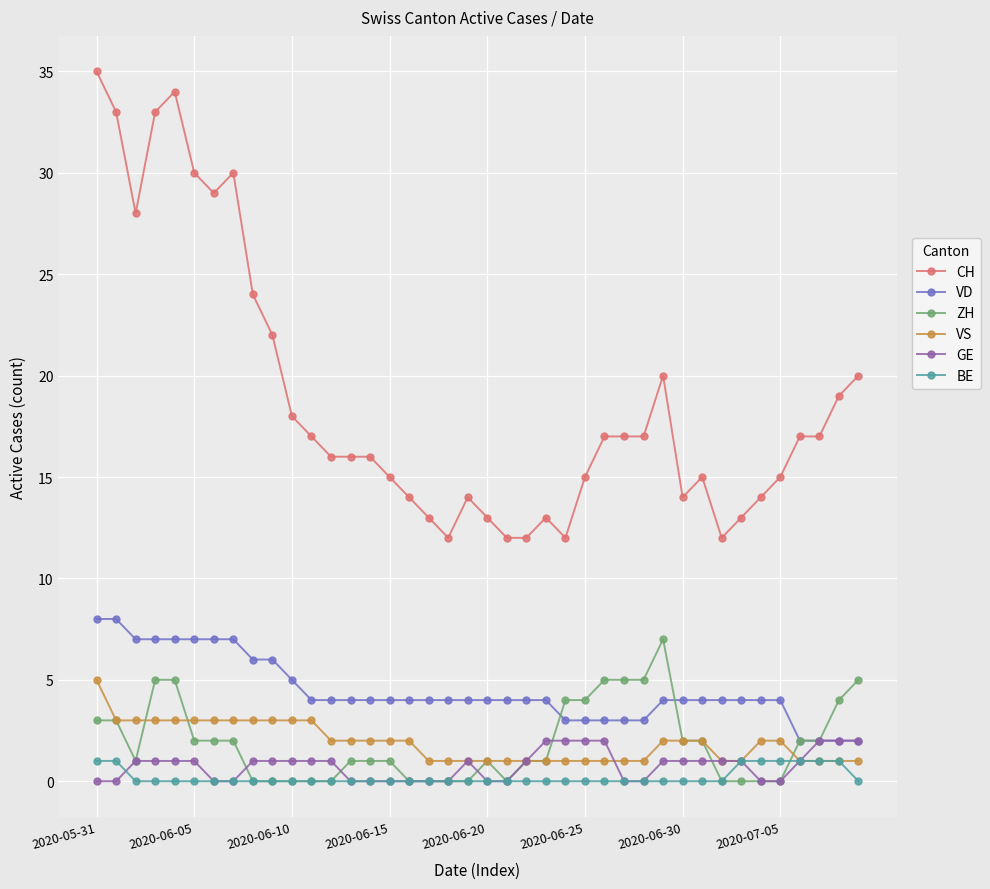

What is the maximum value shown in the chart?

35